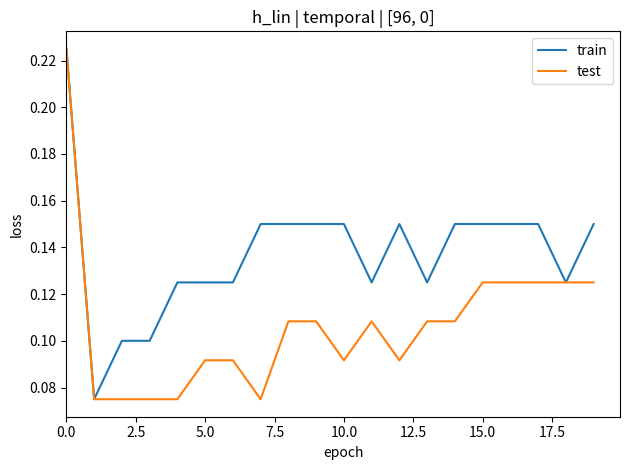

Which series has the largest total across all categories?

train